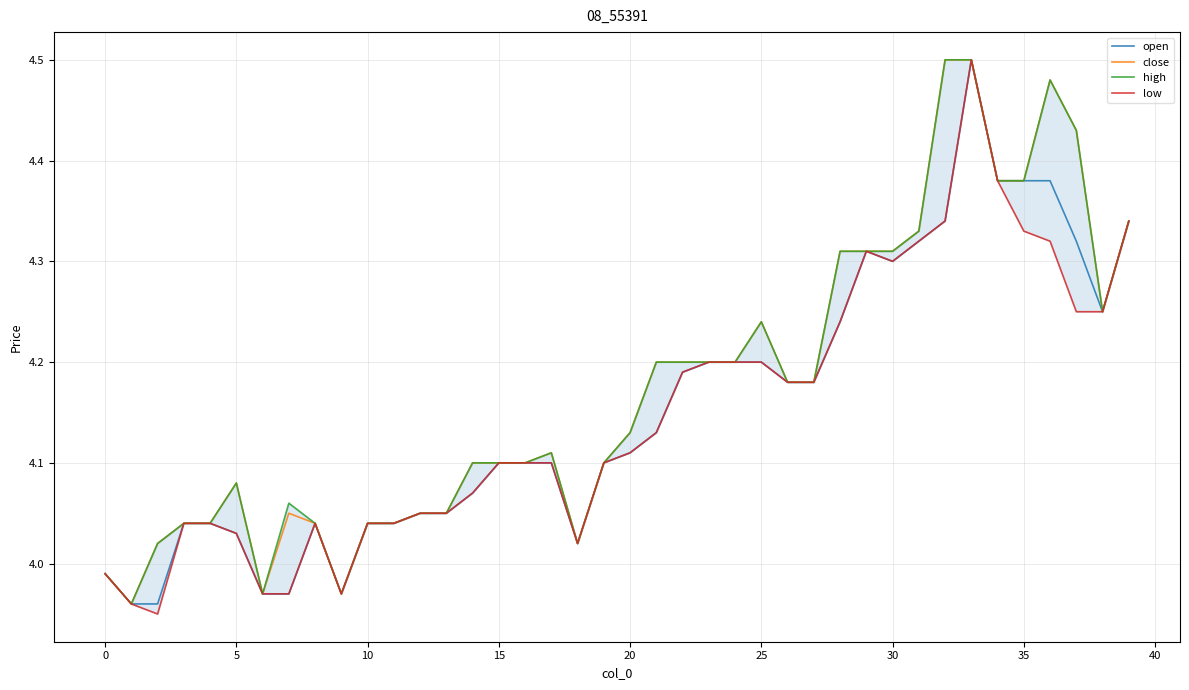

What is the minimum value shown in the chart?

4.0